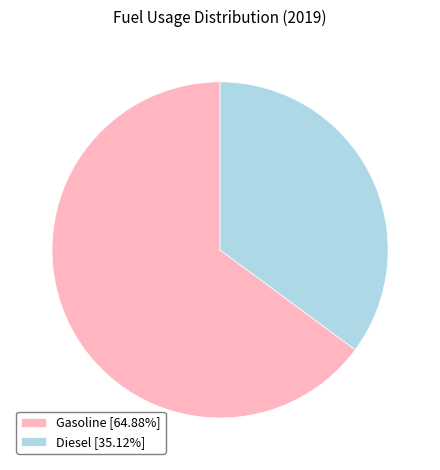

Is Gasoline the majority of the pie?

Yes